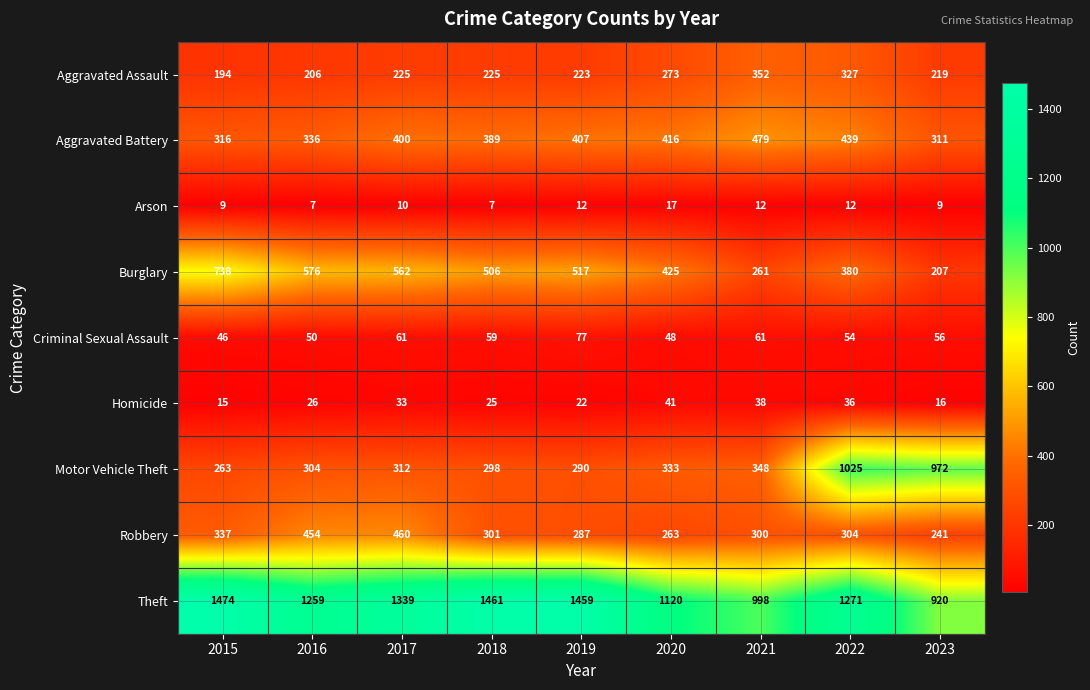

Where is Robbery nearest to the value 350?

2015